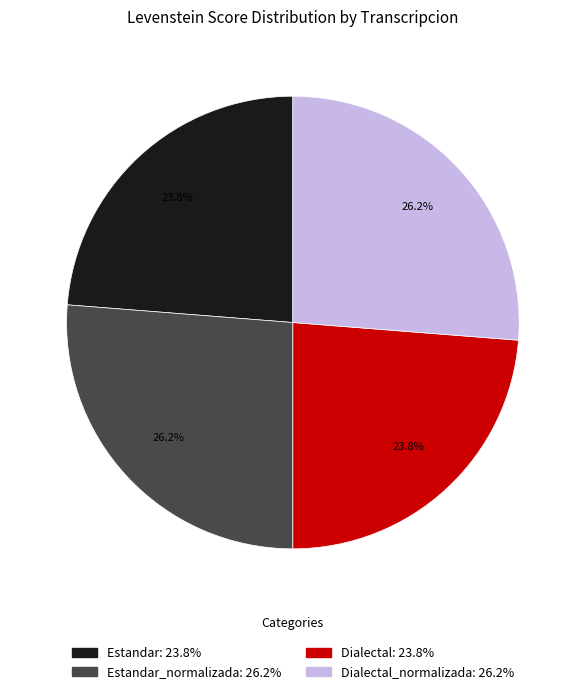

What percentage do Estandar_normalizada: 26.2% and Dialectal: 23.8% together represent?

50.0%